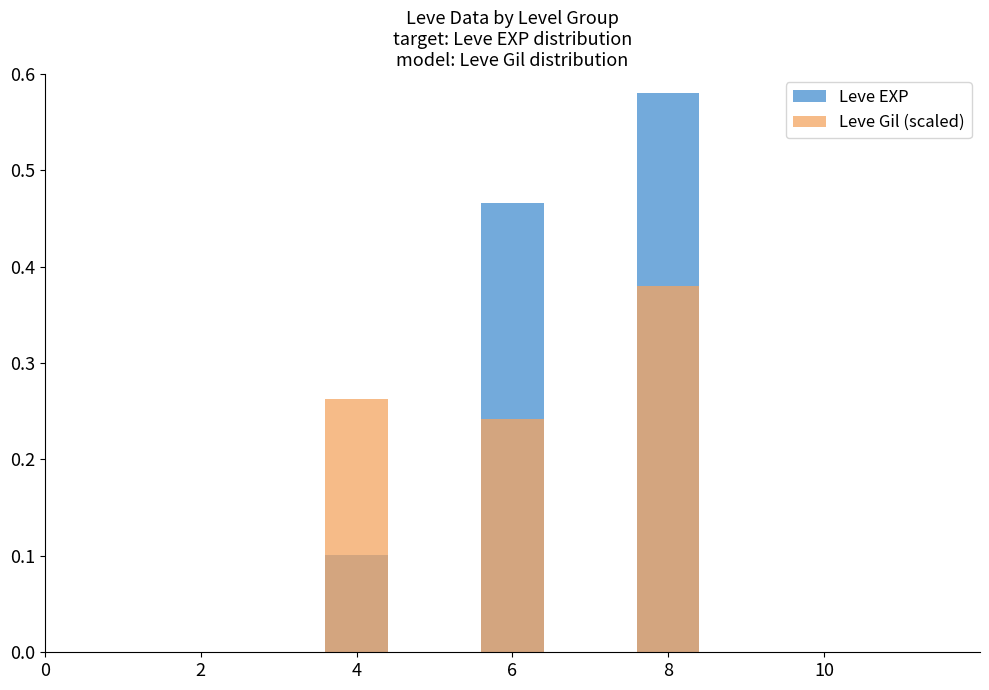

What is the difference between the Leve EXP values at 8 and 6?

0.1